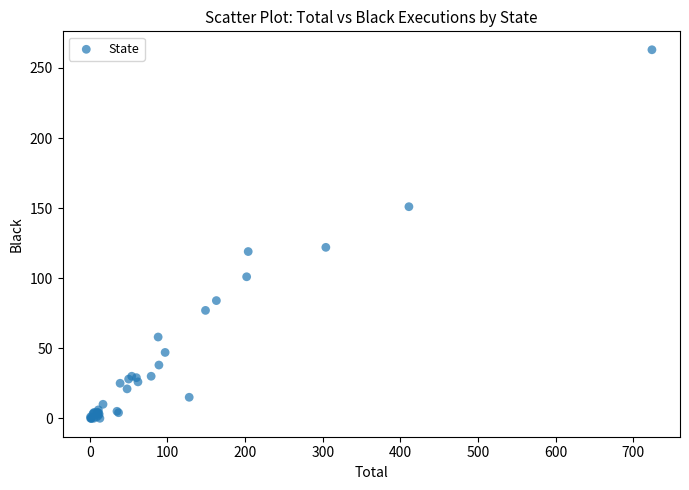

What Y value in the scatter plot is closest to 131?

122